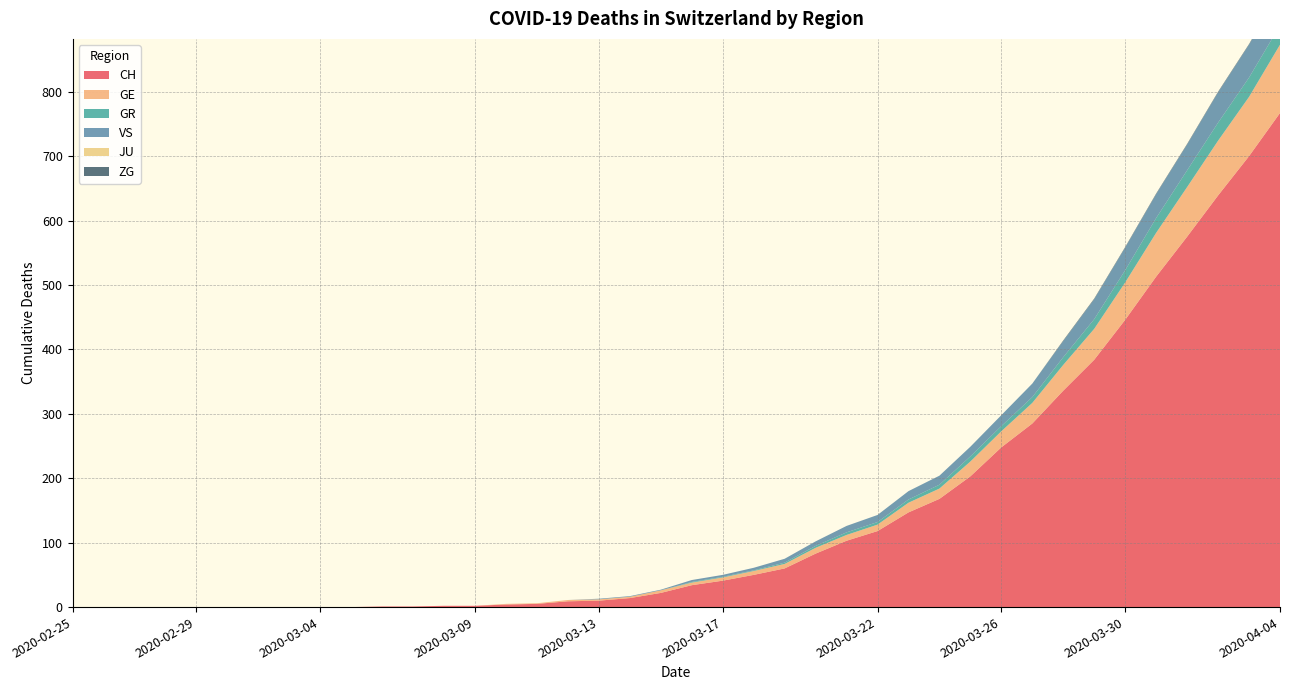

Reading left to right, what are all the values shown in this chart?

CH: 0	0	0	0	0	0	0	0	0	0	1	1	2	2	4	5	9	10	14	22	34	41	50	60	83	103	118	147	168	203	248	285	336	384	446	513	575	639	700	767
GE: 0	0	0	0	0	0	0	0	0	0	0	0	0	0	1	1	2	2	2	4	4	5	6	7	9	9	10	15	16	23	25	32	40	48	58	68	77	85	92	106
GR: 0	0	0	0	0	0	0	0	0	0	0	0	0	0	0	0	0	0	0	0	1	1	1	2	3	4	4	5	6	8	8	9	12	15	19	23	26	28	30	30
VS: 0	0	0	0	0	0	0	0	0	0	0	0	0	0	0	0	0	1	1	1	3	3	4	6	7	10	11	13	14	15	17	21	25	31	35	37	40	47	51	53
JU: 0	0	0	0	0	0	0	0	0	0	0	0	0	0	0	0	0	0	0	0	0	0	0	0	0	0	0	0	0	0	0	0	0	0	0	0	0	0	0	0
ZG: 0	0	0	0	0	0	0	0	0	0	0	0	0	0	0	0	0	0	0	0	0	0	0	0	0	0	0	0	0	0	0	0	1	1	1	1	1	1	1	2